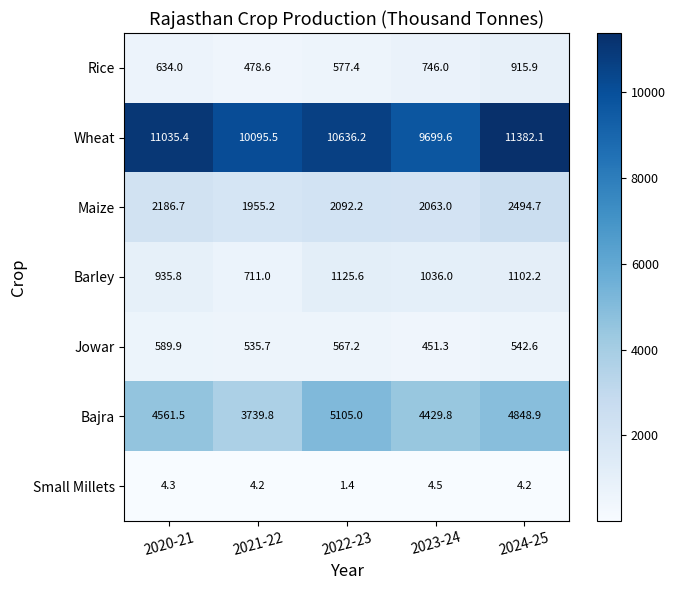

What is the spread (max minus min) of values at 2021-22?

10091.3